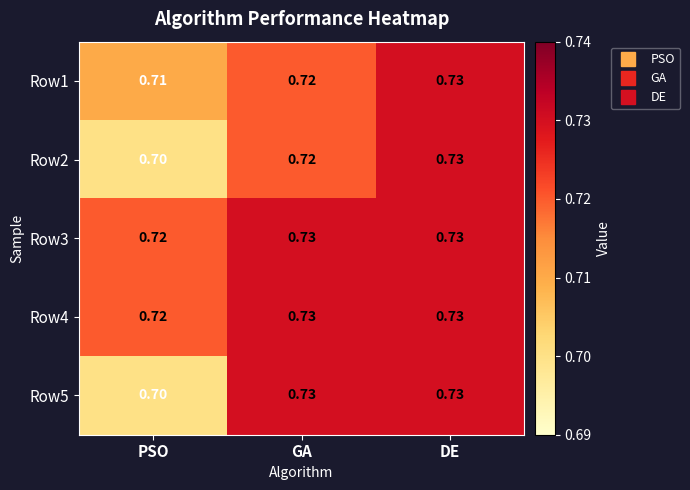

Where is Row5 nearest to the value 0?

PSO